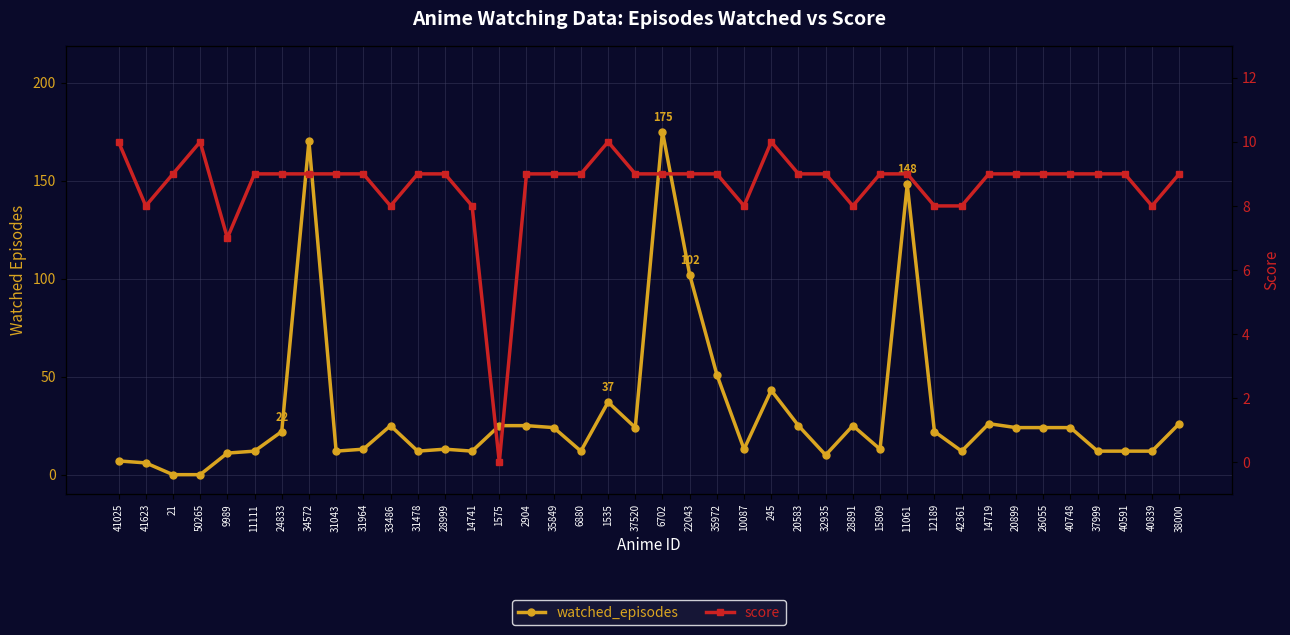

In watched_episodes, how many points are higher than both neighbors (excluding endpoints)?

9